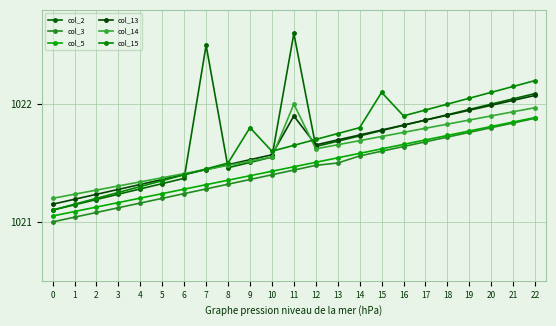

Rank the categories by col_13 value from lowest to highest.

0, 1, 2, 3, 4, 5, 6, 7, 8, 9, 10, 12, 13, 14, 15, 16, 17, 11, 18, 19, 20, 21, 22